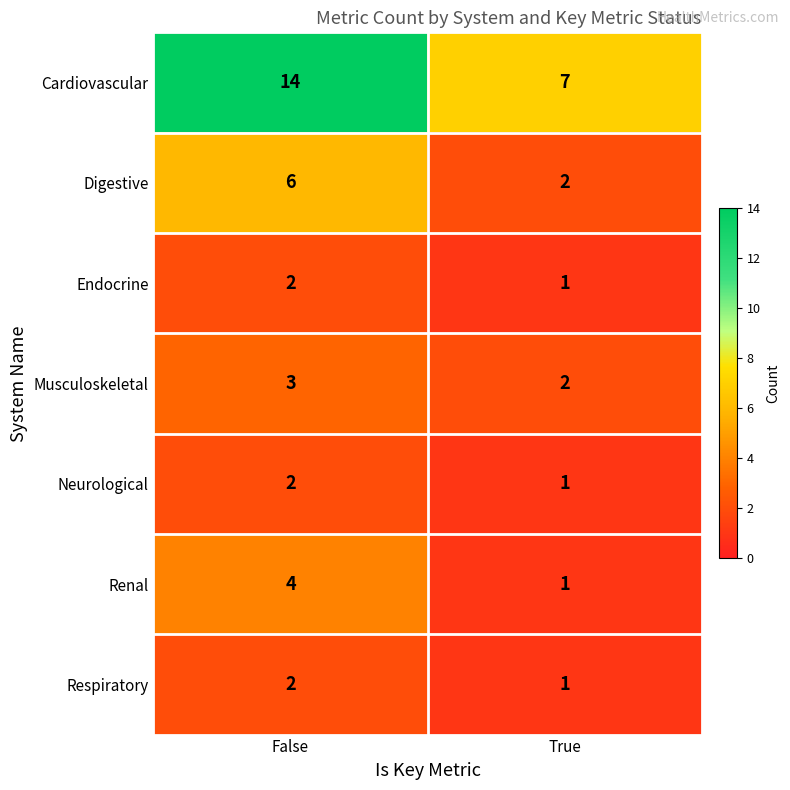

Is it true that Musculoskeletal equals 1 at False?

False